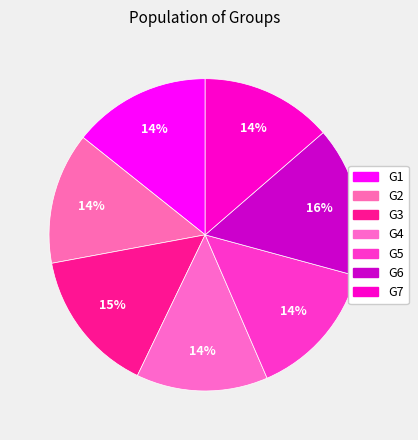

How many segments does this pie chart have?

7